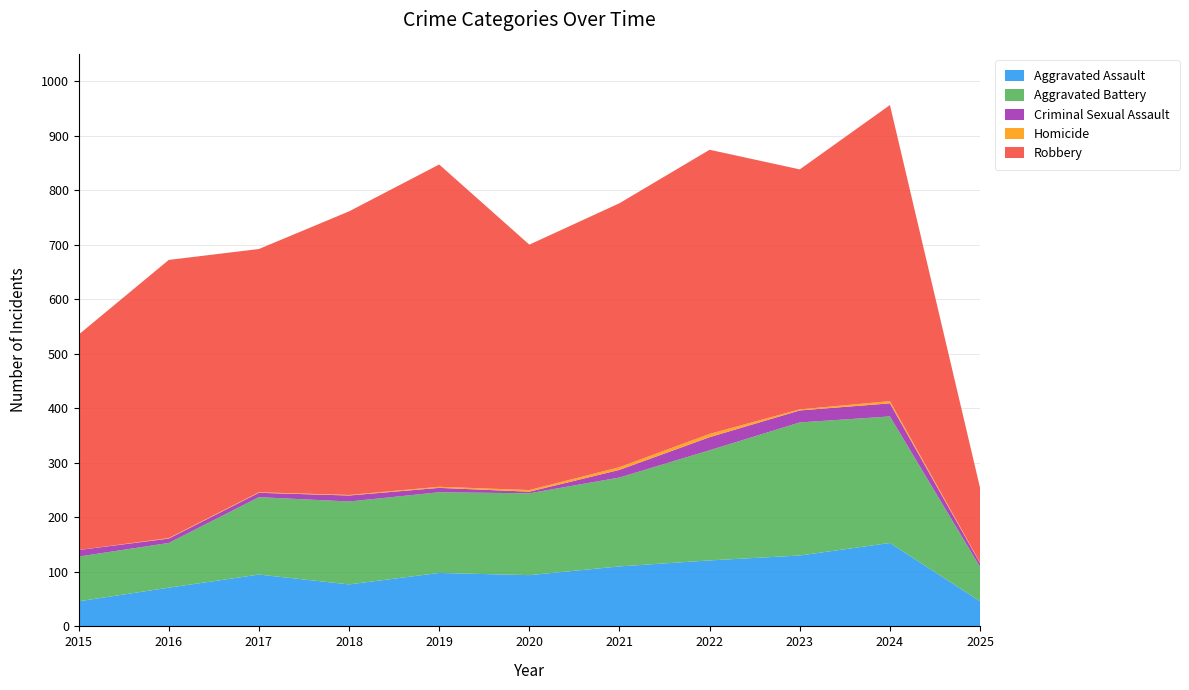

Reading right to left, extract all data points from this chart.

Aggravated Assault: 46	153	130	121	110	94	98	77	95	71	46
Aggravated Battery: 63	232	244	202	163	150	148	152	142	82	82
Criminal Sexual Assault: 7	24	22	24	14	3	8	11	8	8	12
Homicide: 1	4	2	6	5	3	2	1	1	1	0
Robbery: 137	543	440	521	484	450	591	520	446	510	395